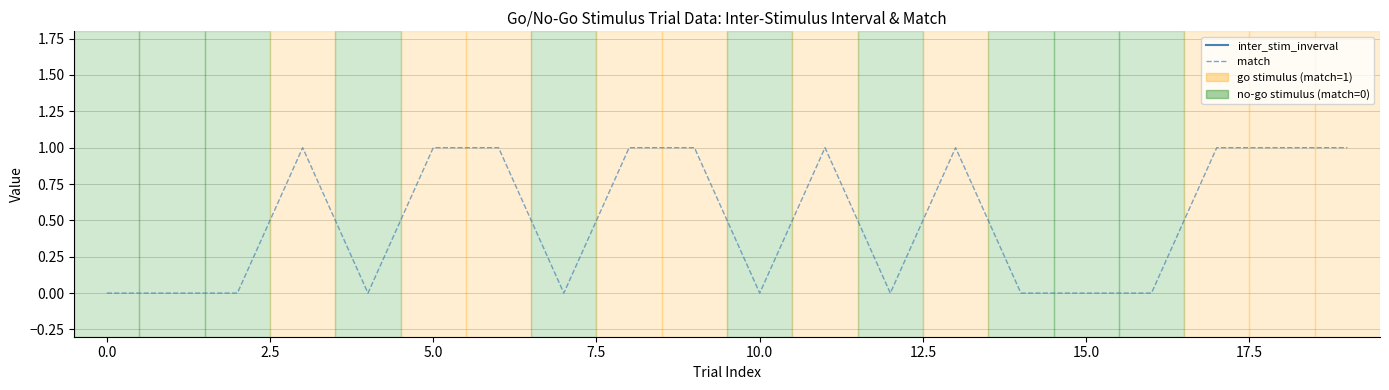

How many values in the inter_stim_inverval series are below 5?

3